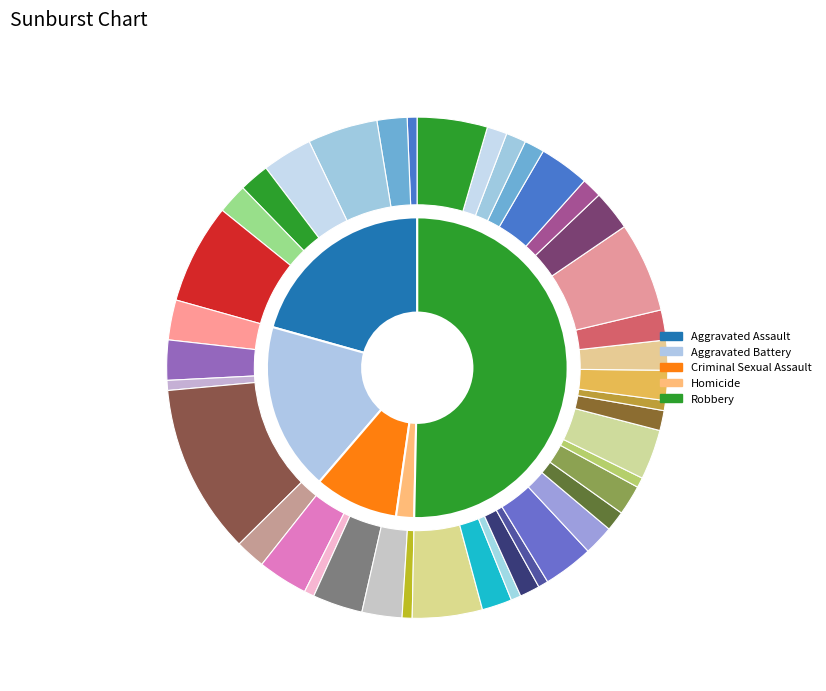

To the nearest percent, what is the combined percentage of Aggravated Battery and Robbery?

62%